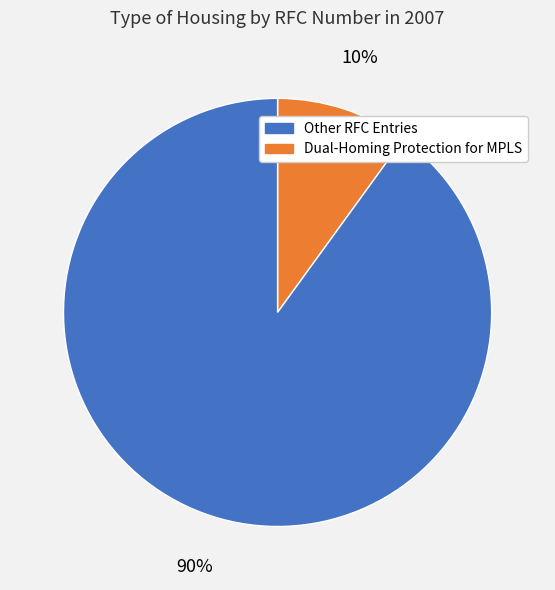

Is there any slice that represents more than half of the pie?

Yes